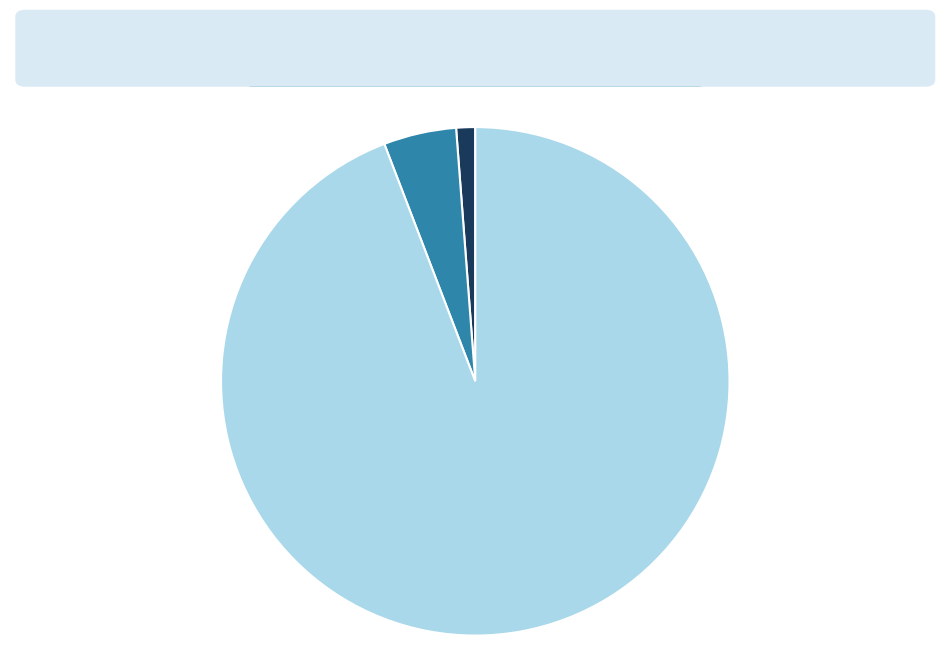

Does any single category account for the majority?

Yes